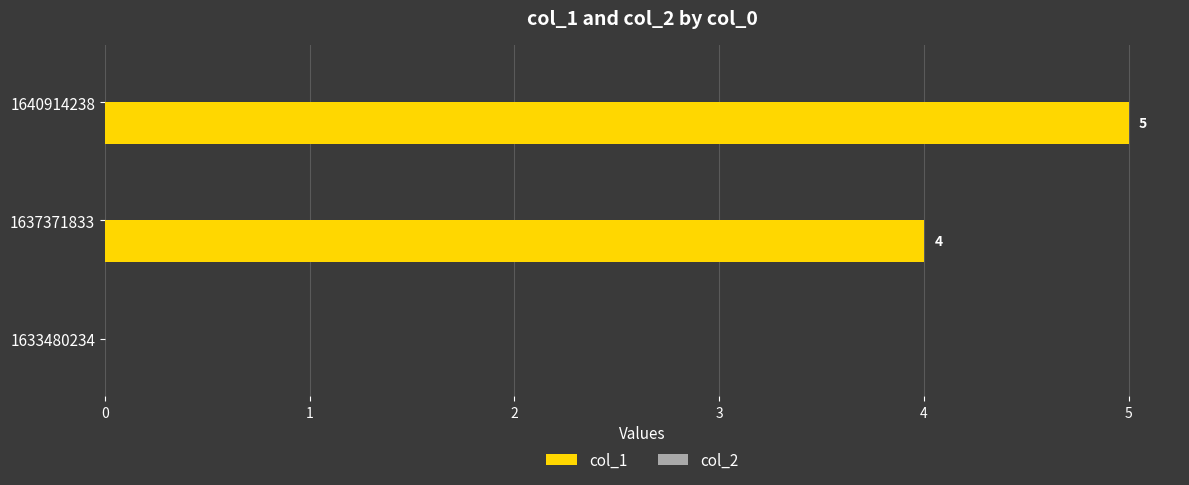

What is the sum of the values at 1633480234 and 1640914238?

5